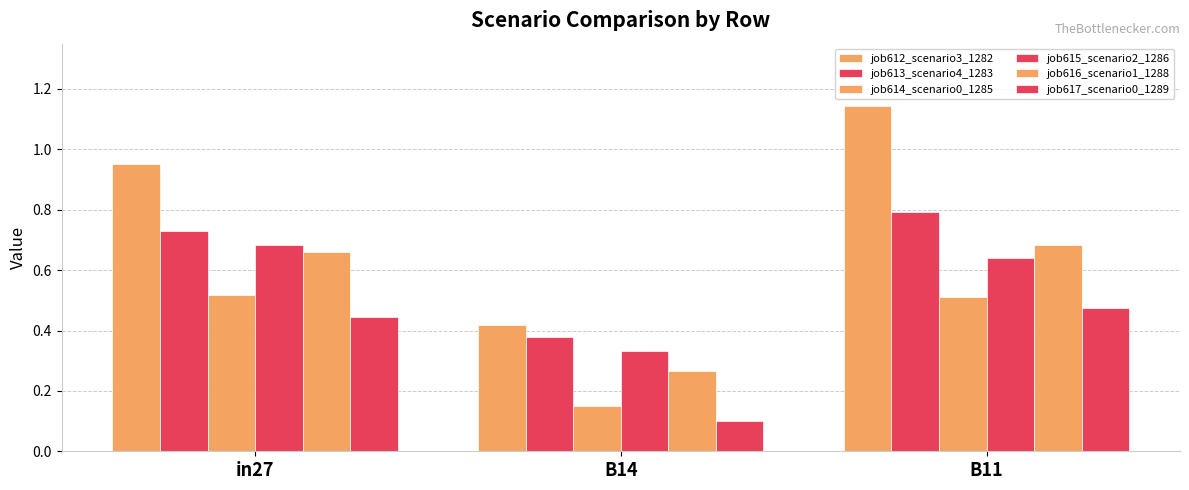

How many bars are there in each group?

6